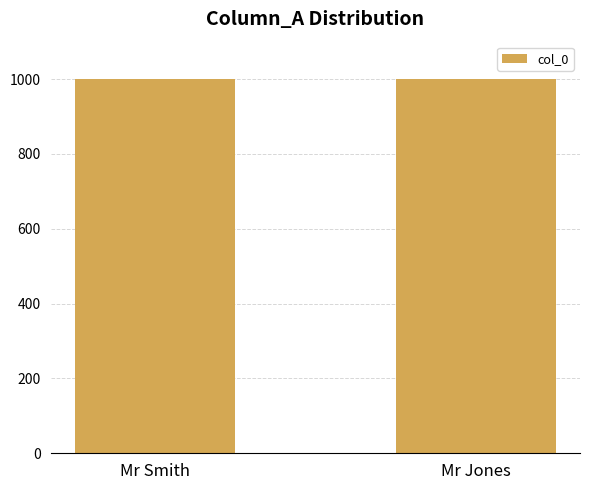

True or false: the data shows 1001 at Mr Jones.

True